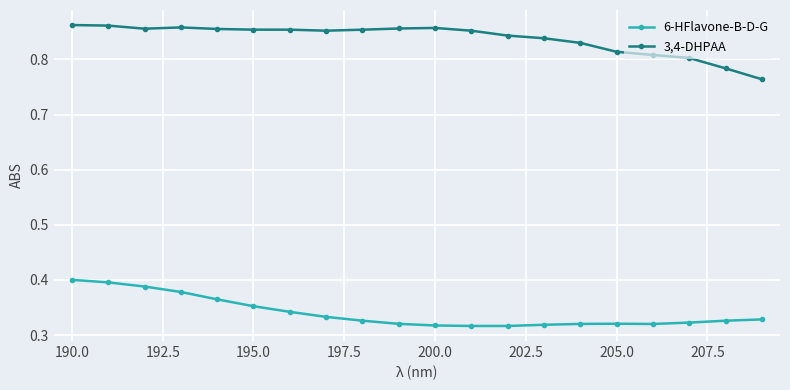

Does the chart have visible grid lines?

Yes